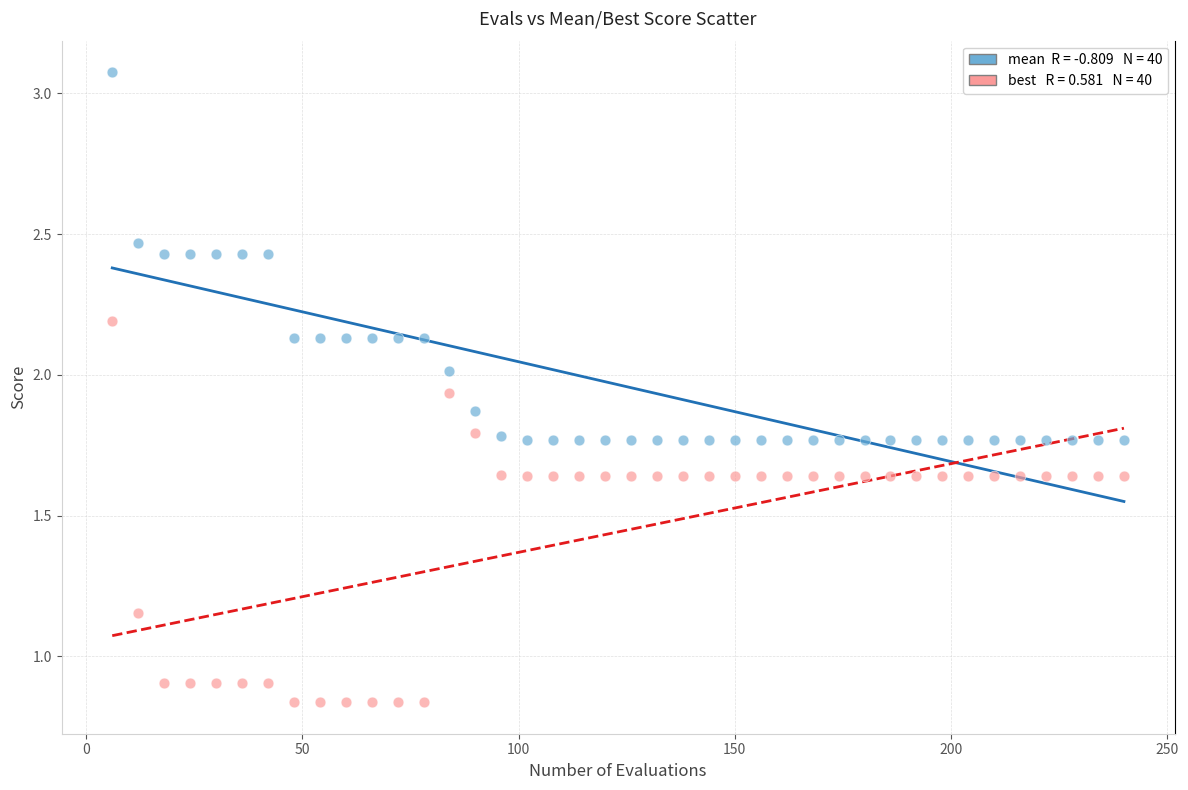

Across all data points, what is the range of Y values (max minus min)?

2.2